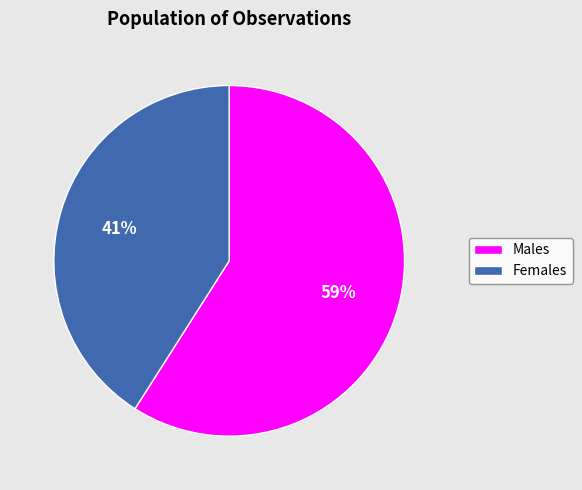

Combined, do Females and Males account for over 50%?

Yes